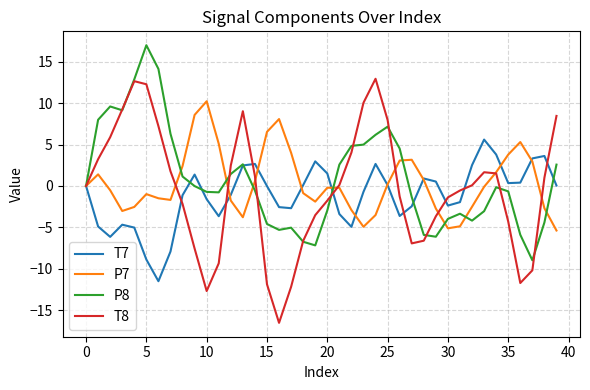

What is the difference between the second highest and minimum values in the P8 series?

23.1